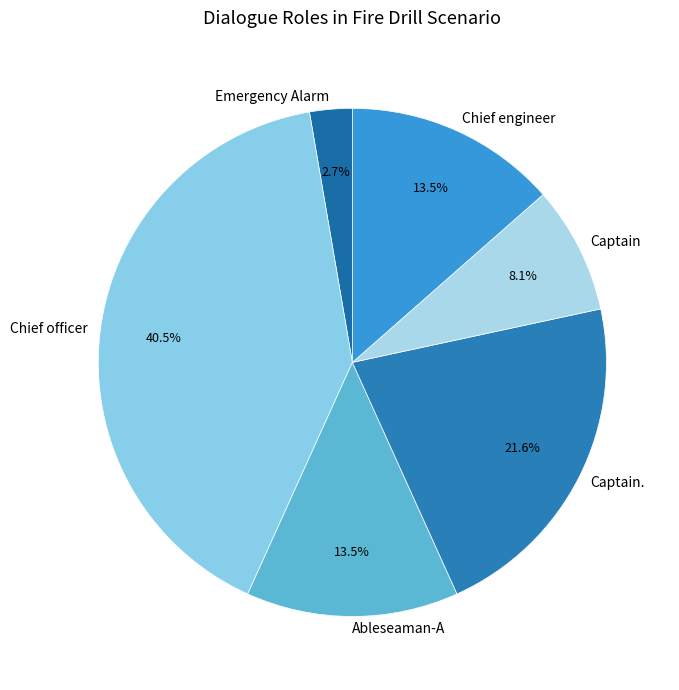

Do Captain. and Ableseaman-A together represent more than half of the pie?

No